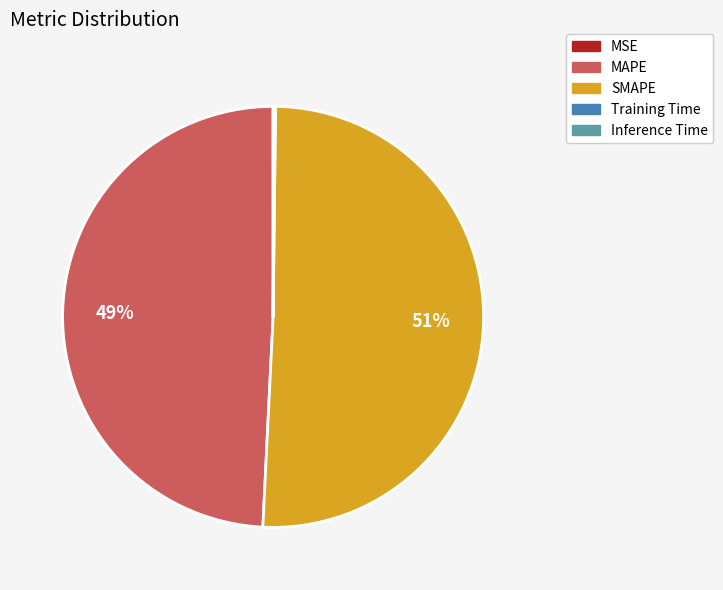

To the nearest percent, what is the average slice percentage?

20%